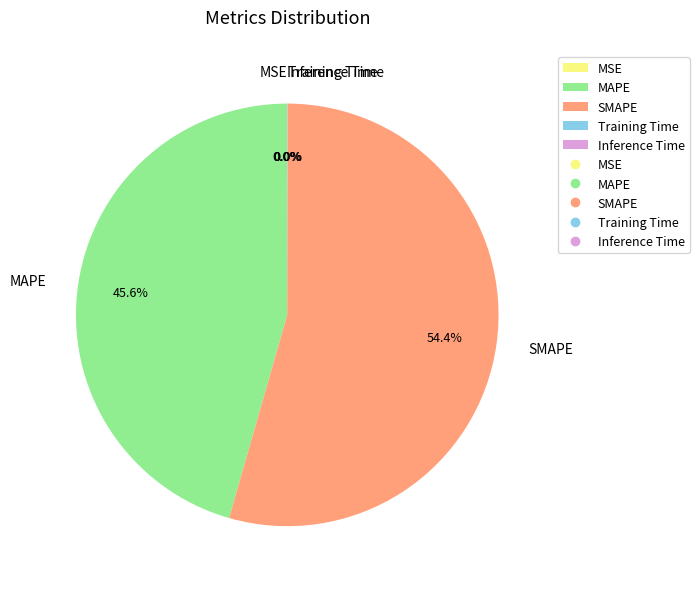

Does SMAPE account for over 50% of the chart?

Yes